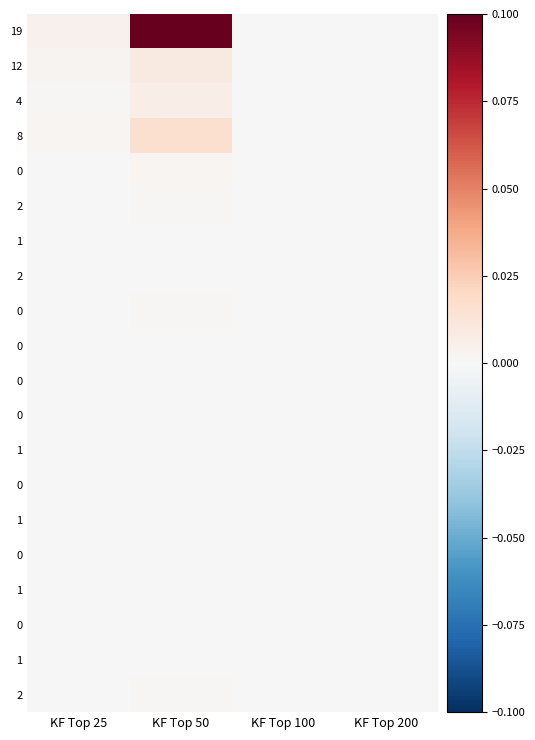

At which category does the chart reach its peak across all series?

KF Top 50